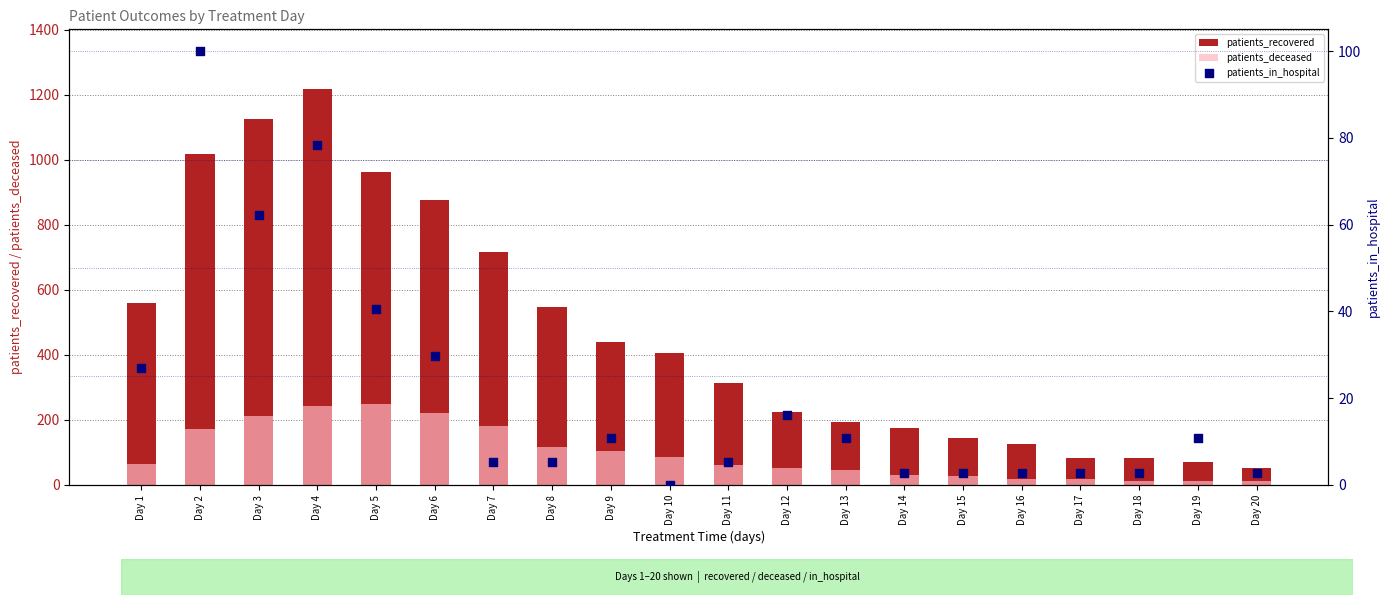

Is the value of patients_recovered at Day 2 greater than the value of patients_deceased at Day 9?

Yes